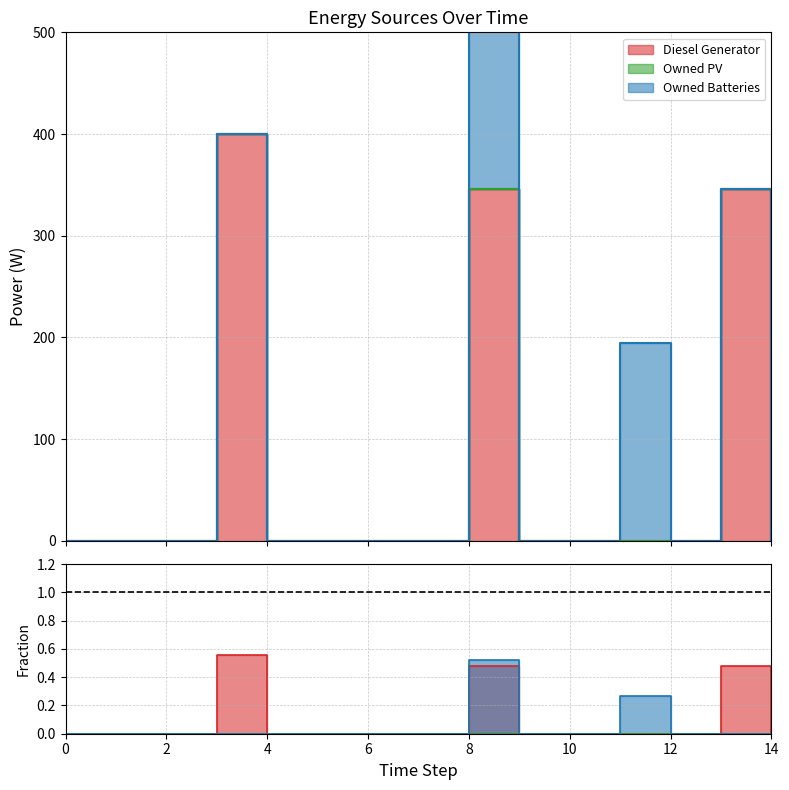

Reading right to left, extract all data points from this chart.

Diesel Generator: 14=0.0	13=0.5	12=0.0	11=0.0	10=0.0	9=0.0	8=0.5	7=0.0	6=0.0	5=0.0	4=0.0	3=0.6	2=0.0	1=0.0	0=0.0
Owned Batteries: 14=0.0	13=0.0	12=0.0	11=0.3	10=0.0	9=0.0	8=0.5	7=0.0	6=0.0	5=0.0	4=0.0	3=0.0	2=0.0	1=0.0	0=0.0